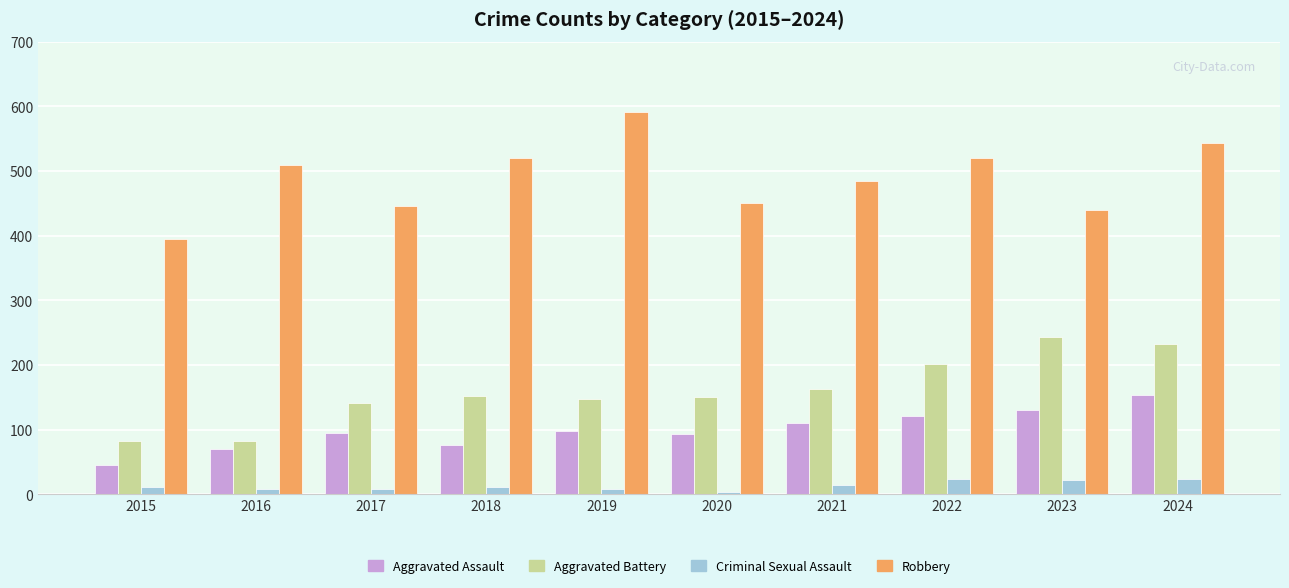

The value of Aggravated Battery at 2021 is 54. True or false?

False